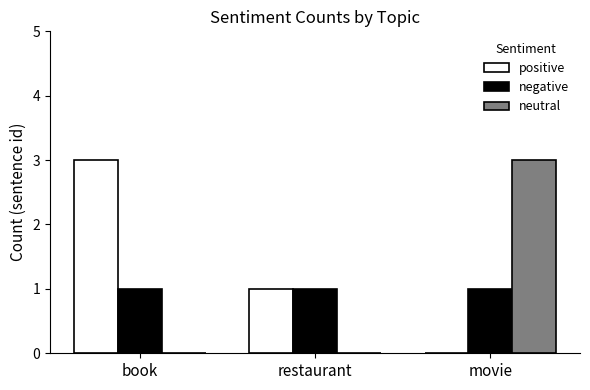

At which label does positive reach its peak?

book